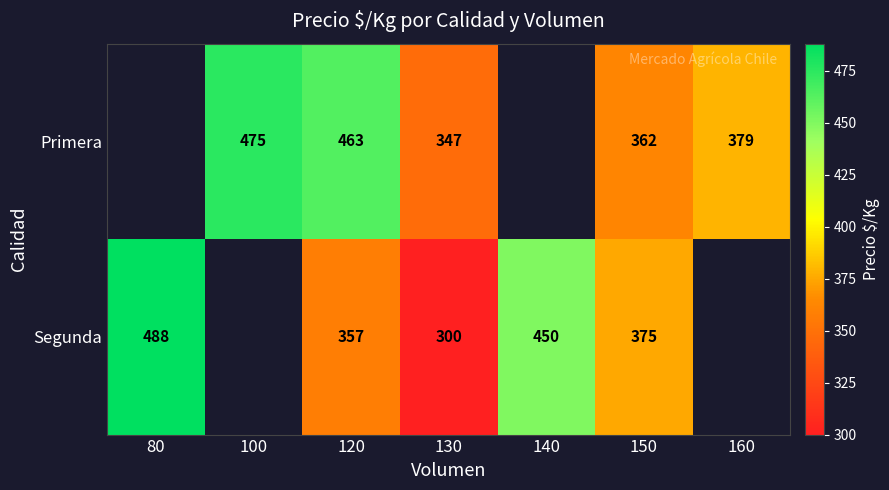

The Segunda series shows 220 at 80. True or false?

False